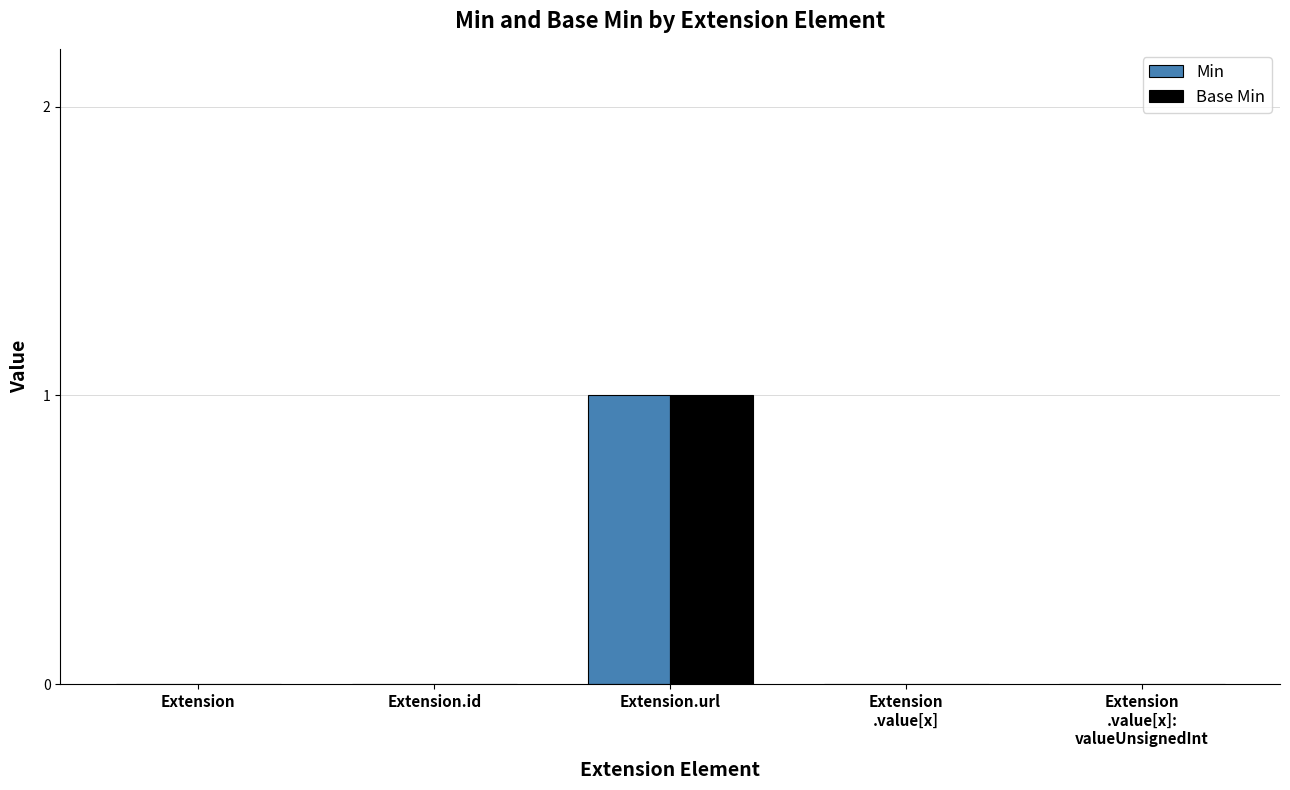

At which category is the sum across all series the highest?

Extension.url